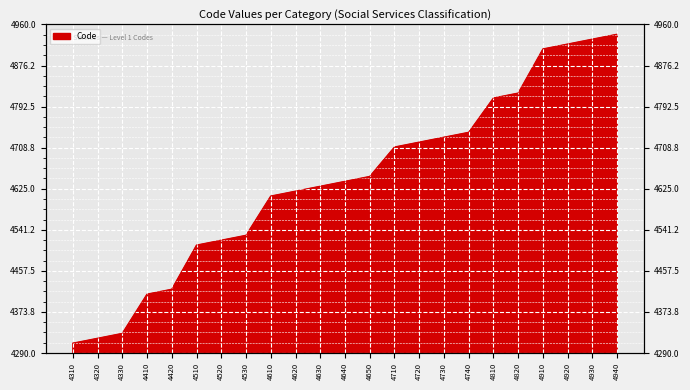

True or false: there are more than 2 points higher than both neighbors.

False